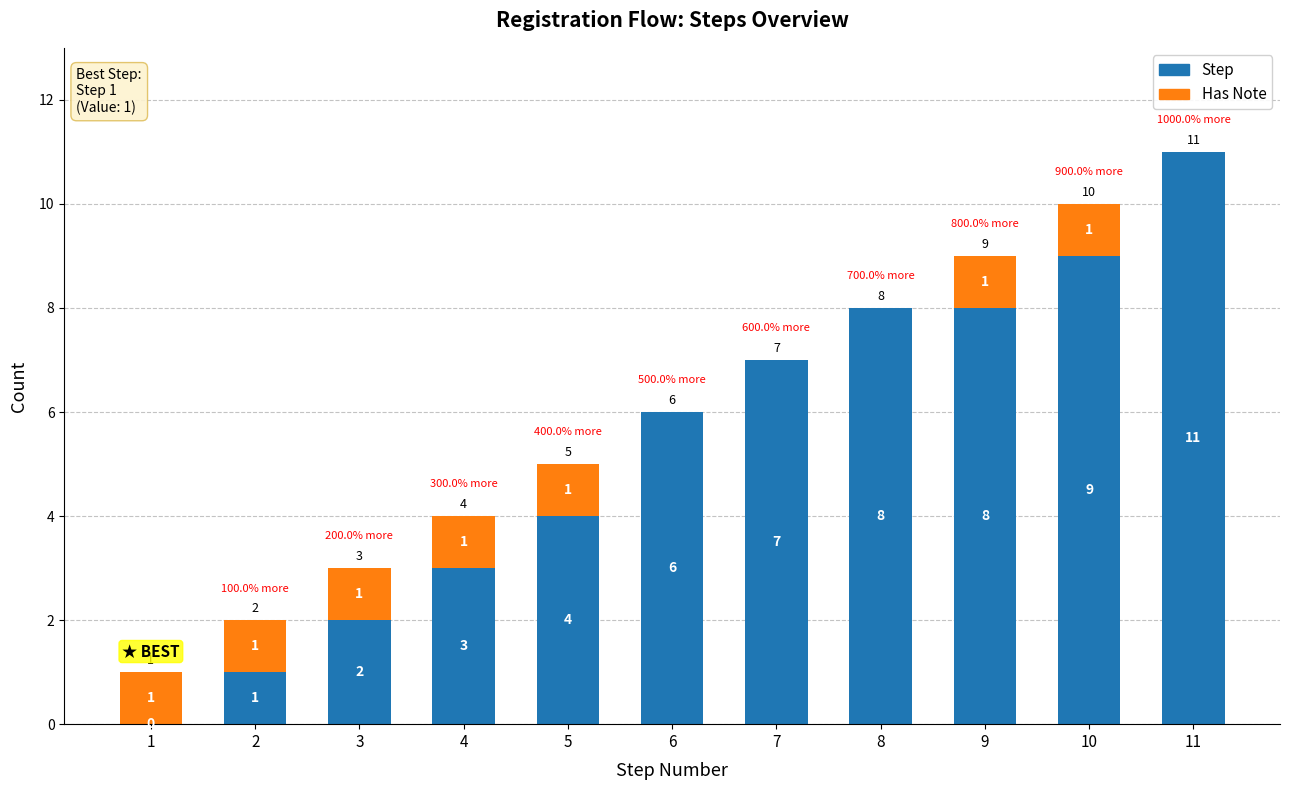

The Step series shows 16 at 11. True or false?

False